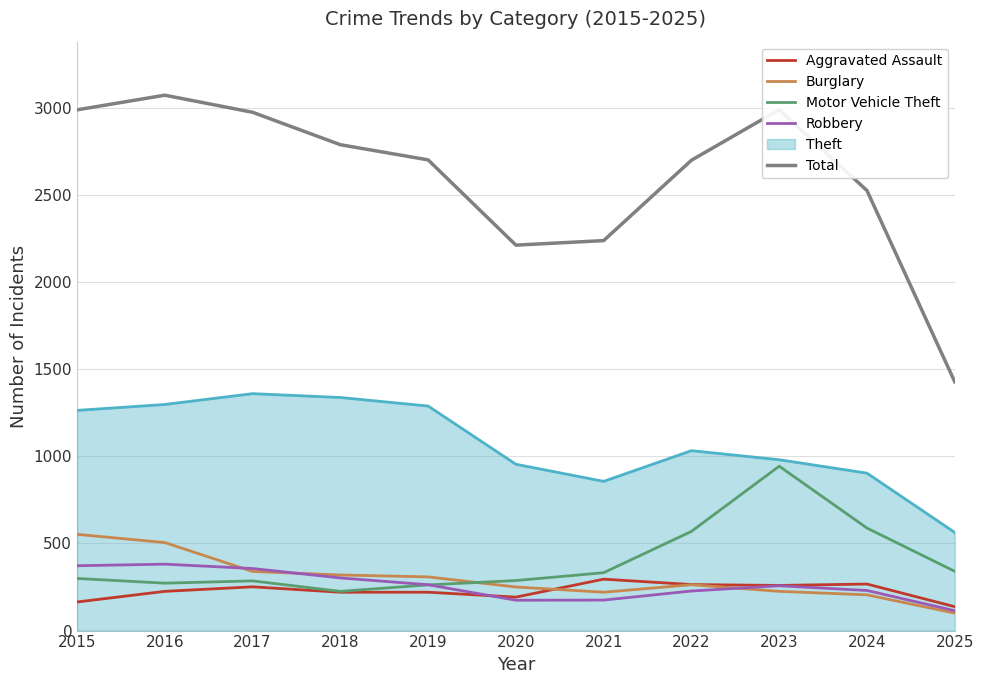

Which series has the largest total across all categories?

Total